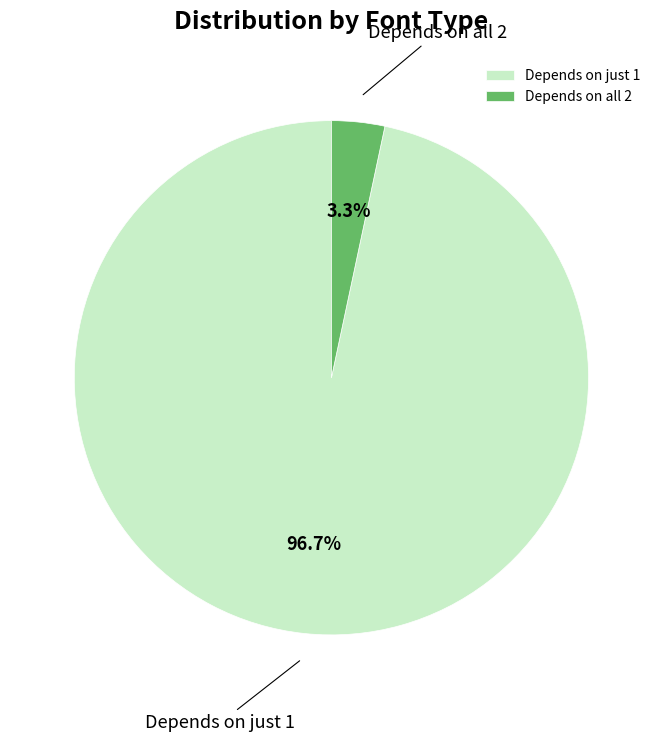

Rank the categories by value from highest to lowest.

Depends on just 1, Depends on all 2